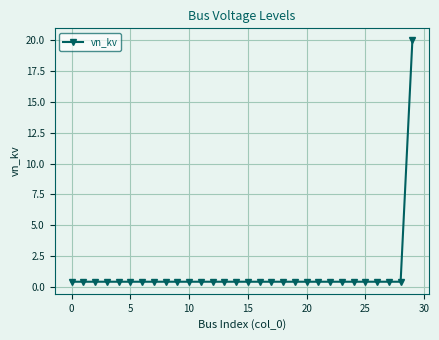

What is the maximum value shown in the chart?

20.0